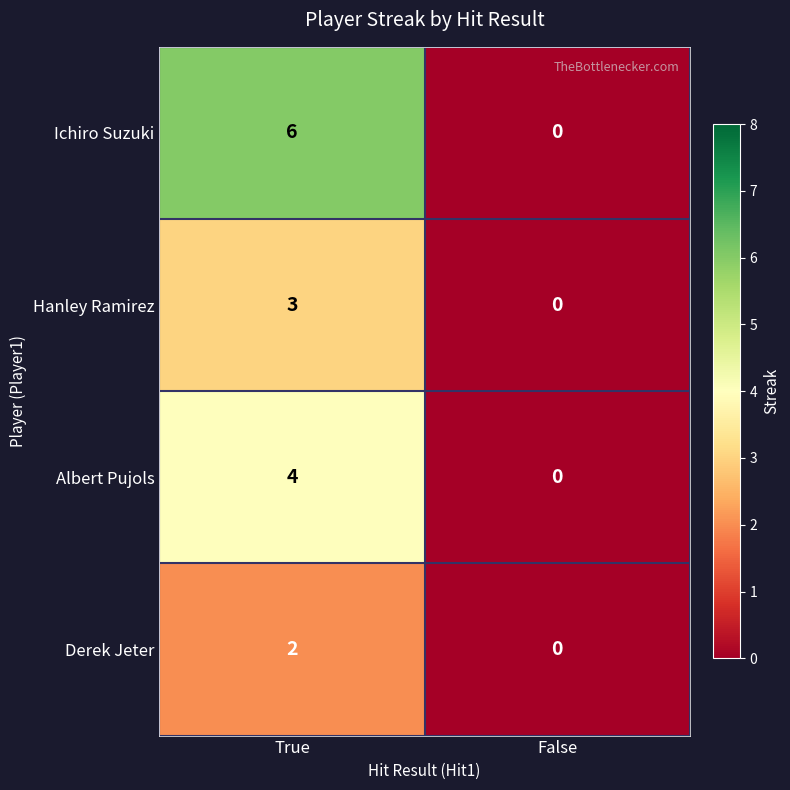

Count the number of categories in the chart.

2